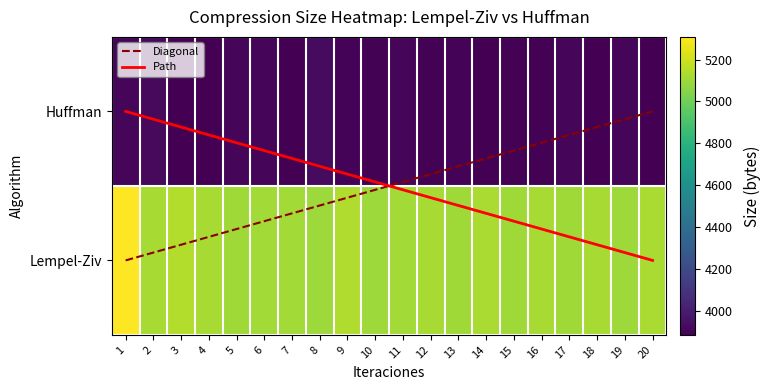

What is the highest value of the Lempel-Ziv series?

5308.1